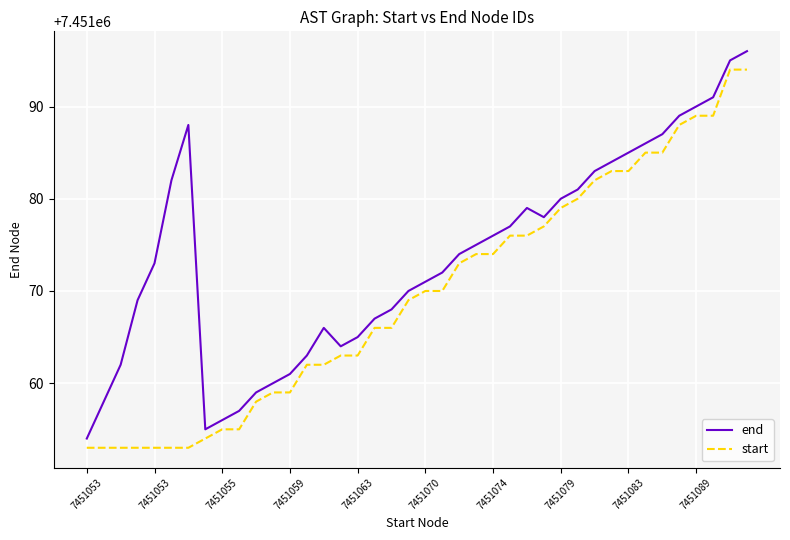

True or false: end and start cross at least once.

False